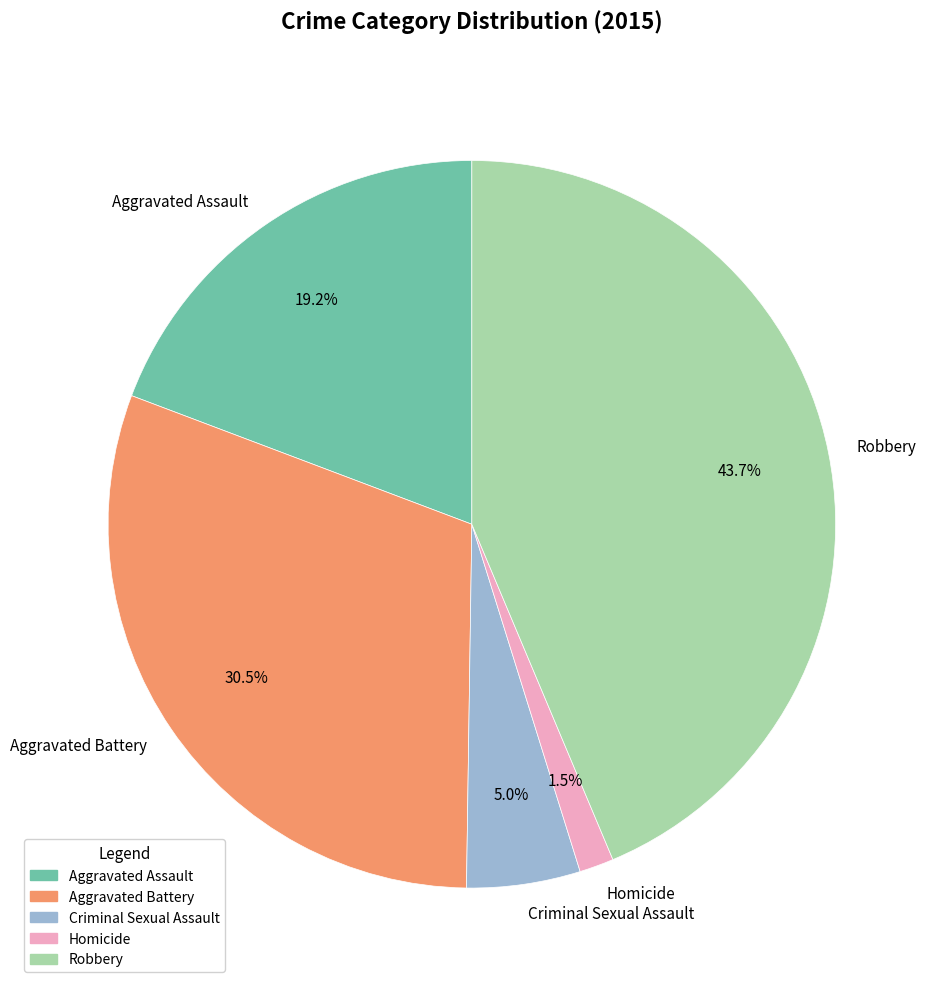

What is the ratio of the value at Robbery to the value at Aggravated Assault?

2.3